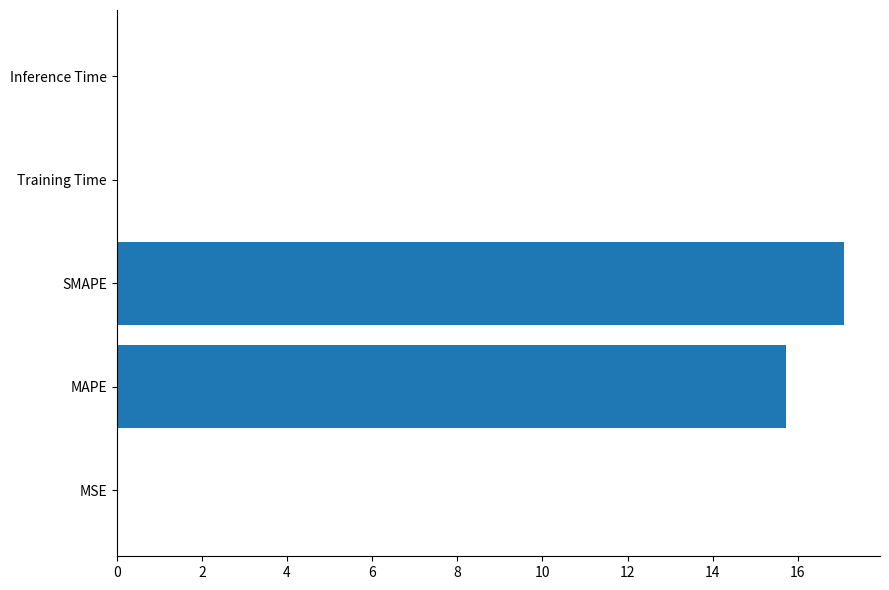

Between Training Time and MAPE, which is larger?

MAPE